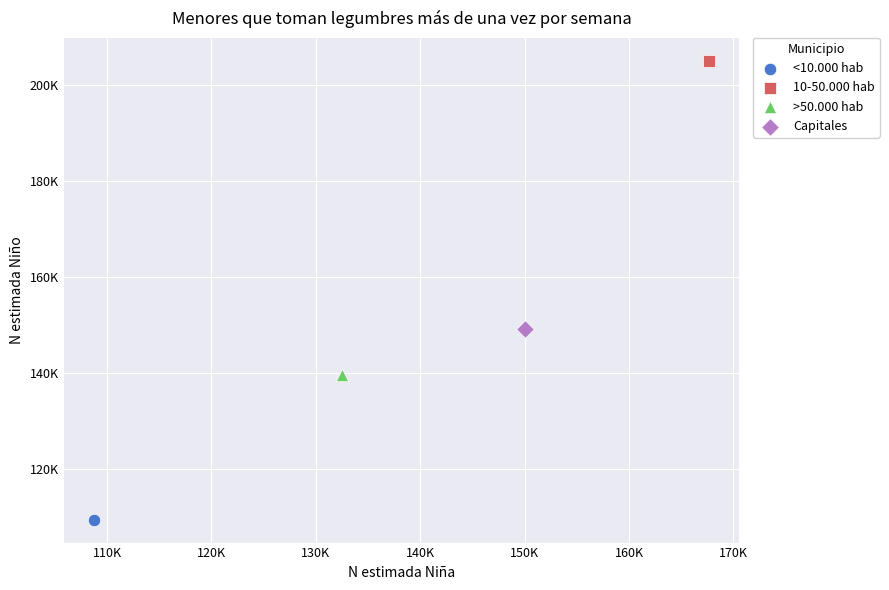

Which series contains the highest Y value?

10-50.000 hab